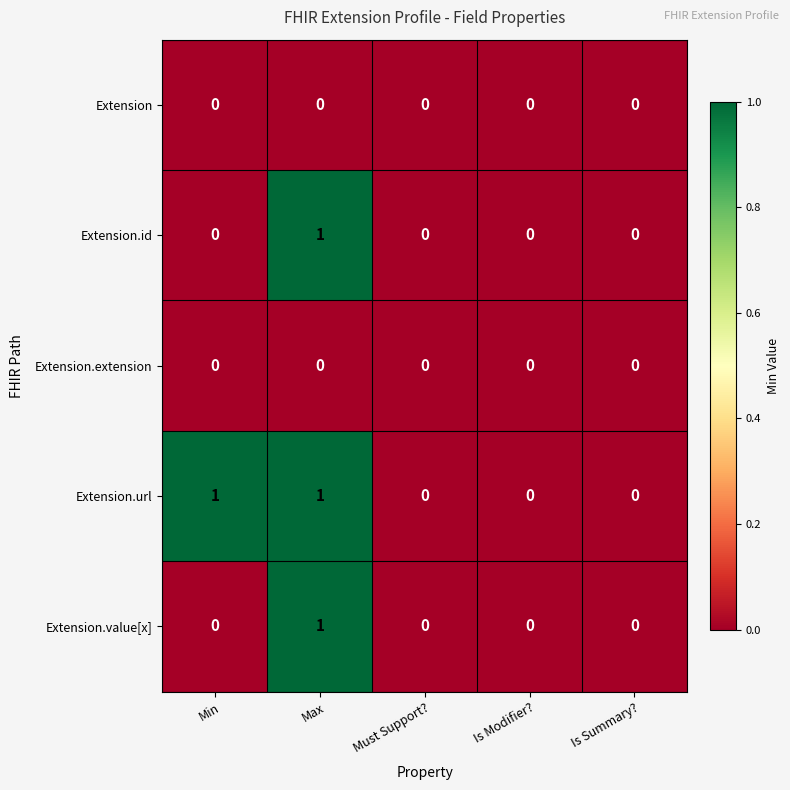

True or false: Extension has a value of 0 at Is Summary?.

True